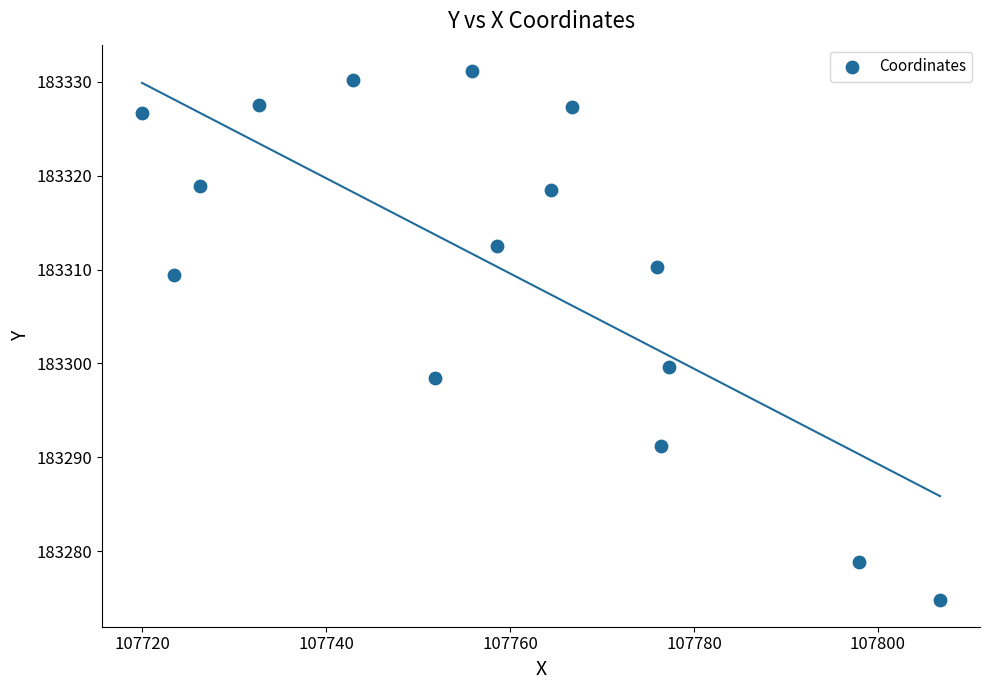

What is the range of X values (max minus min)?

86.8